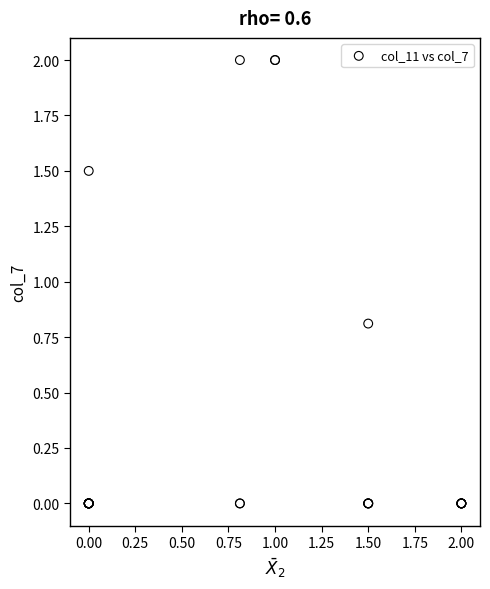

What Y value in the scatter plot is closest to 1?

0.8